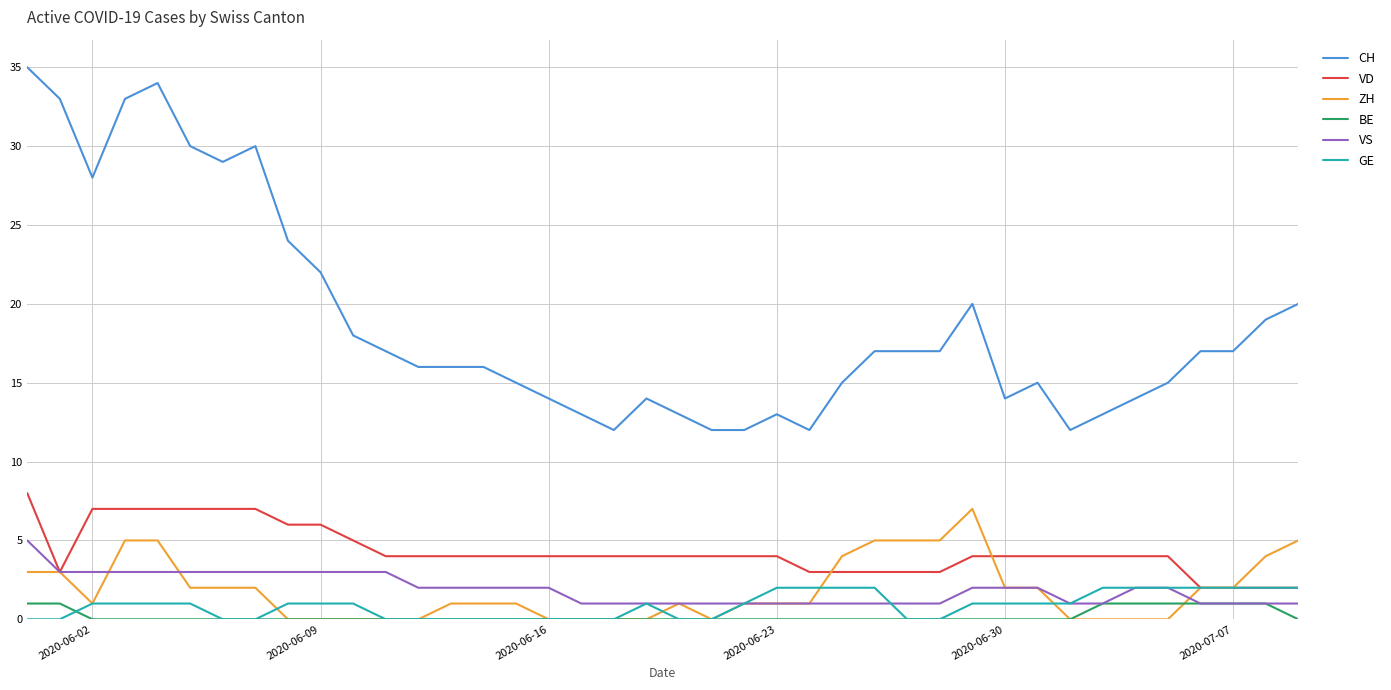

Which series has the widest spread of values?

CH